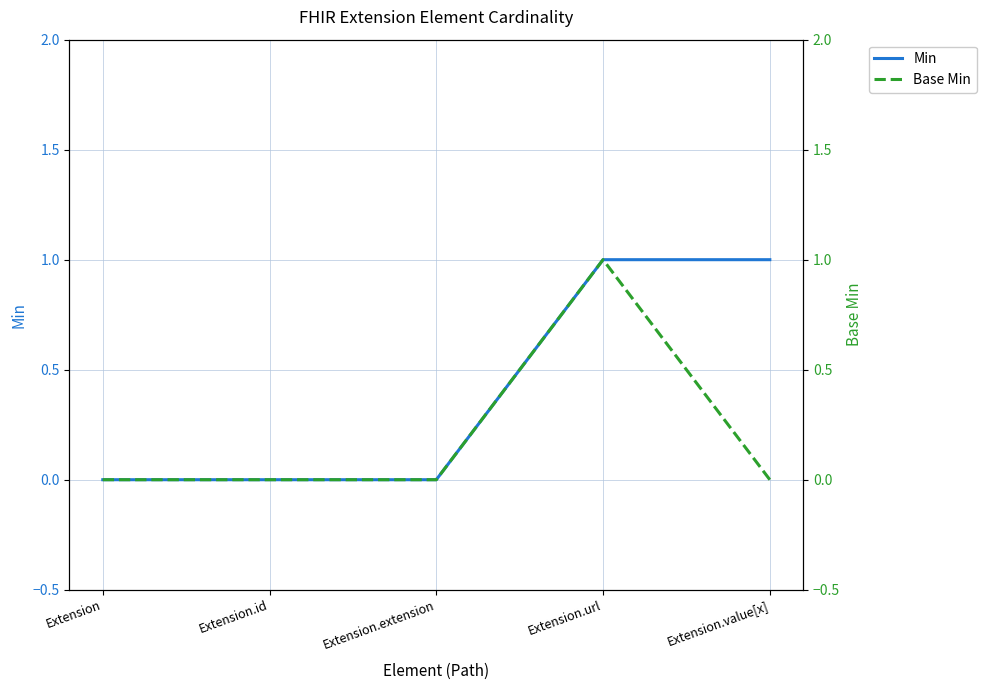

Is it true that Min equals 0 at Extension.extension?

True